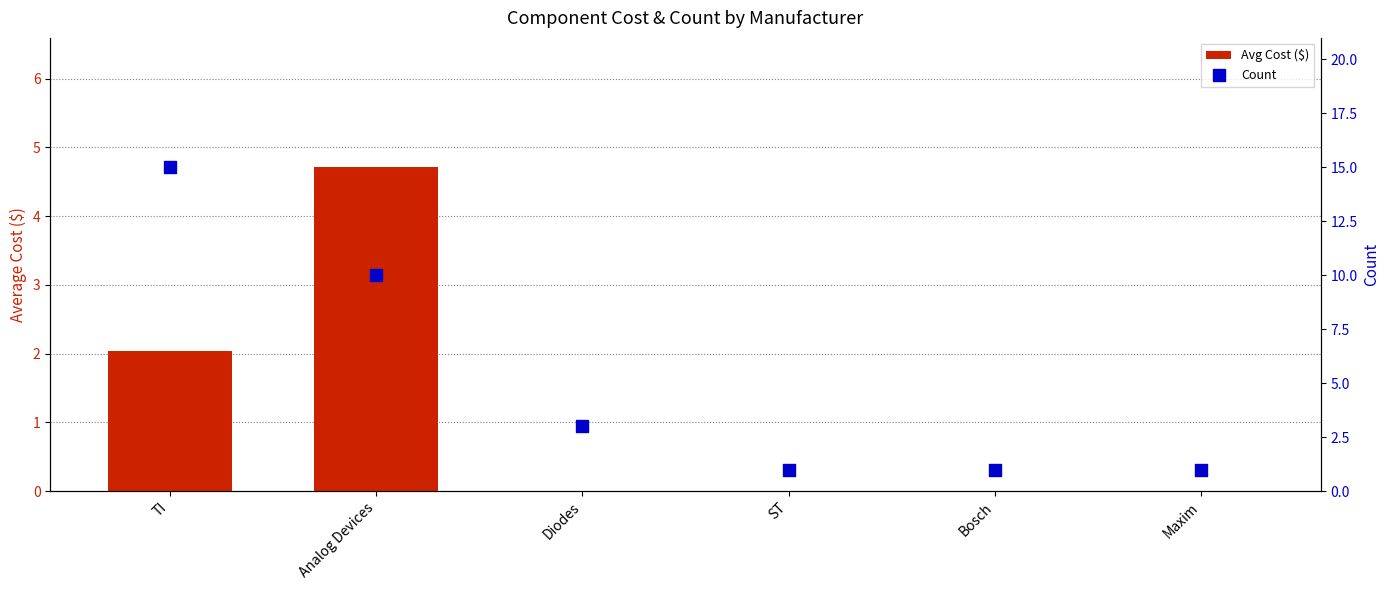

Which series has the largest Y range (max minus min)?

Count